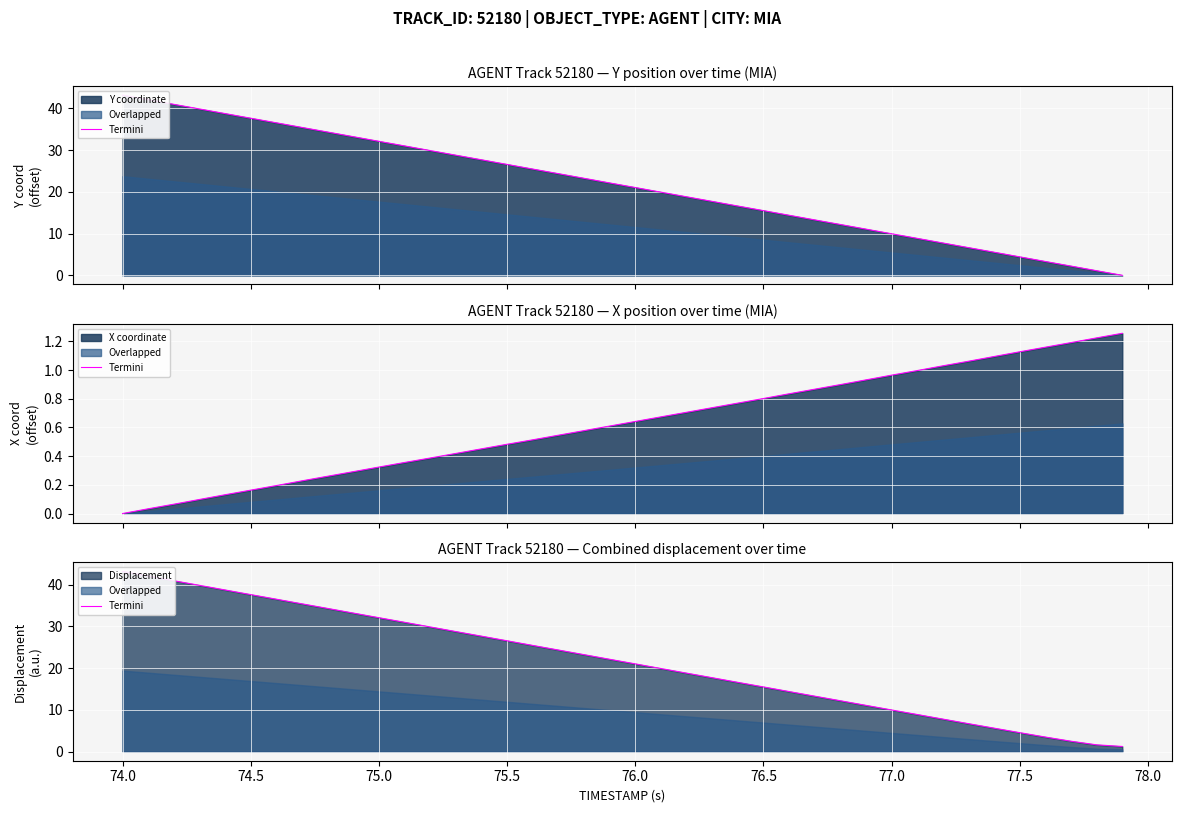

What is the sum of all values?

865.9